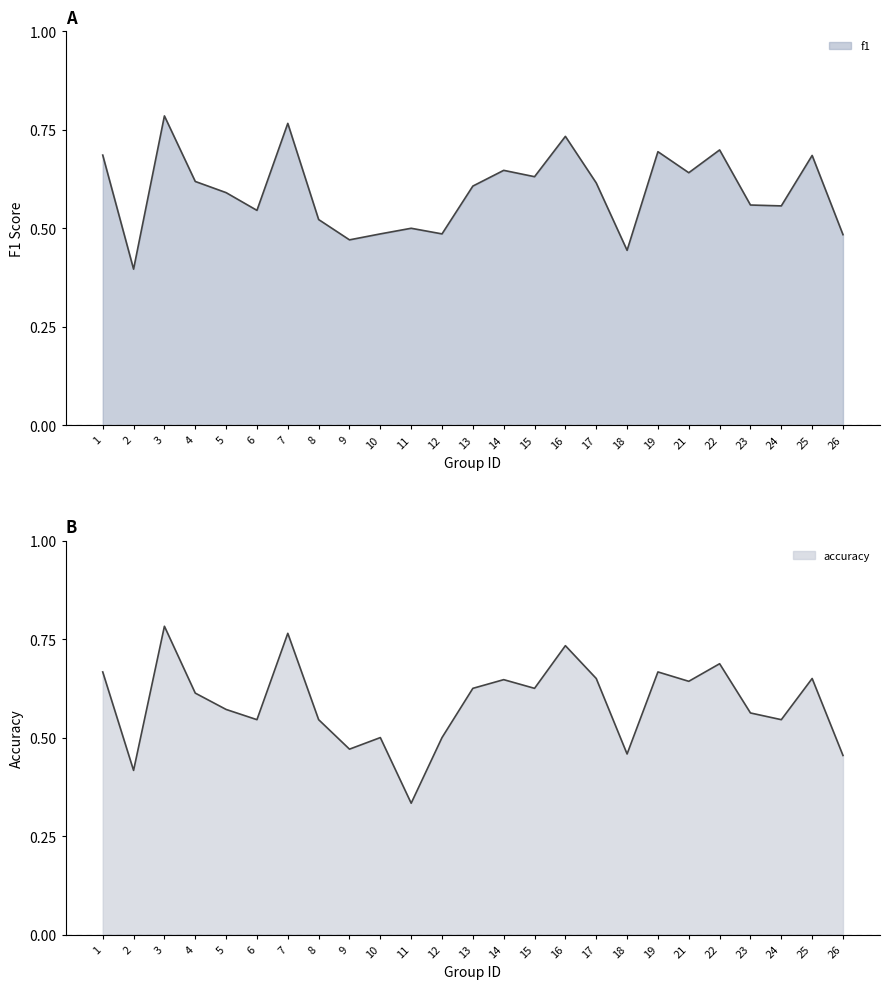

True or false: accuracy has a value of 0.6 at 26.

False